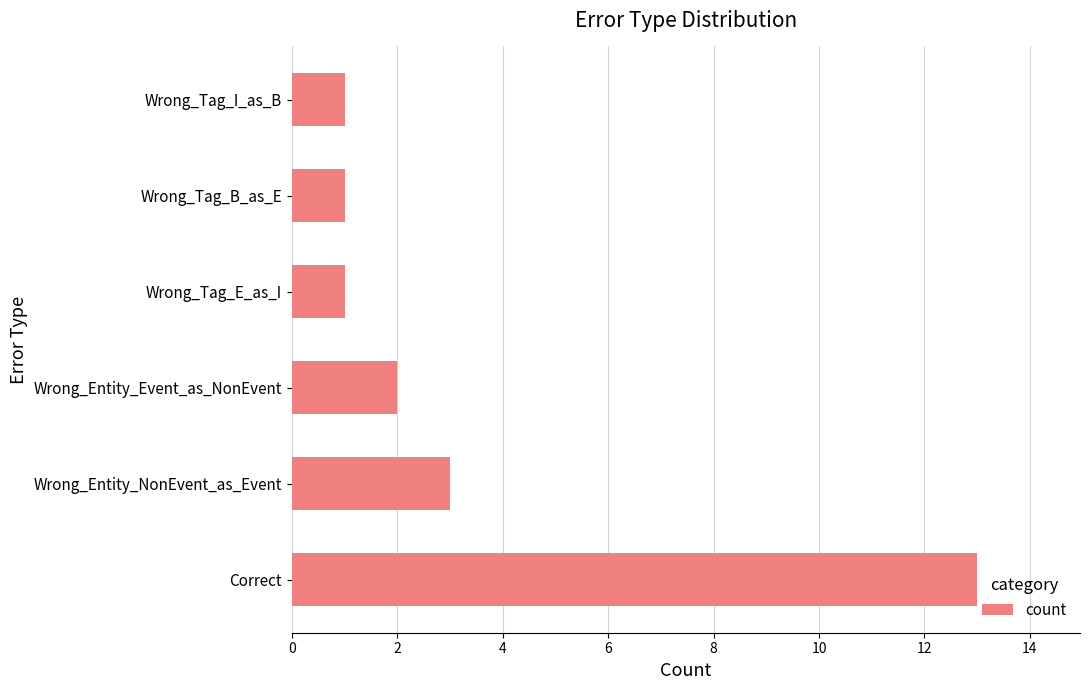

Are the bars horizontal?

Yes